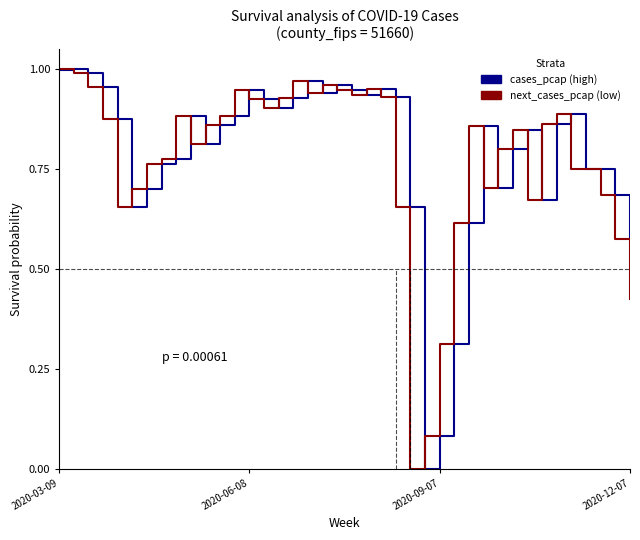

Does the chart have visible grid lines?

No